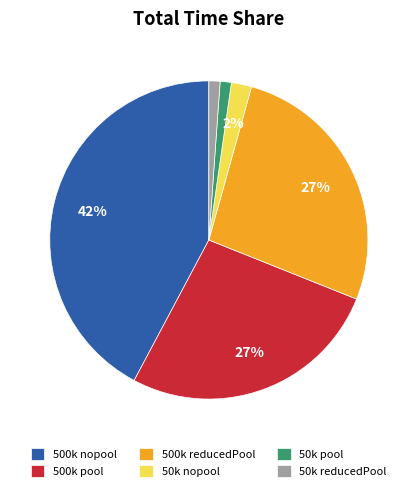

To the nearest percent, what is the average slice percentage?

17%